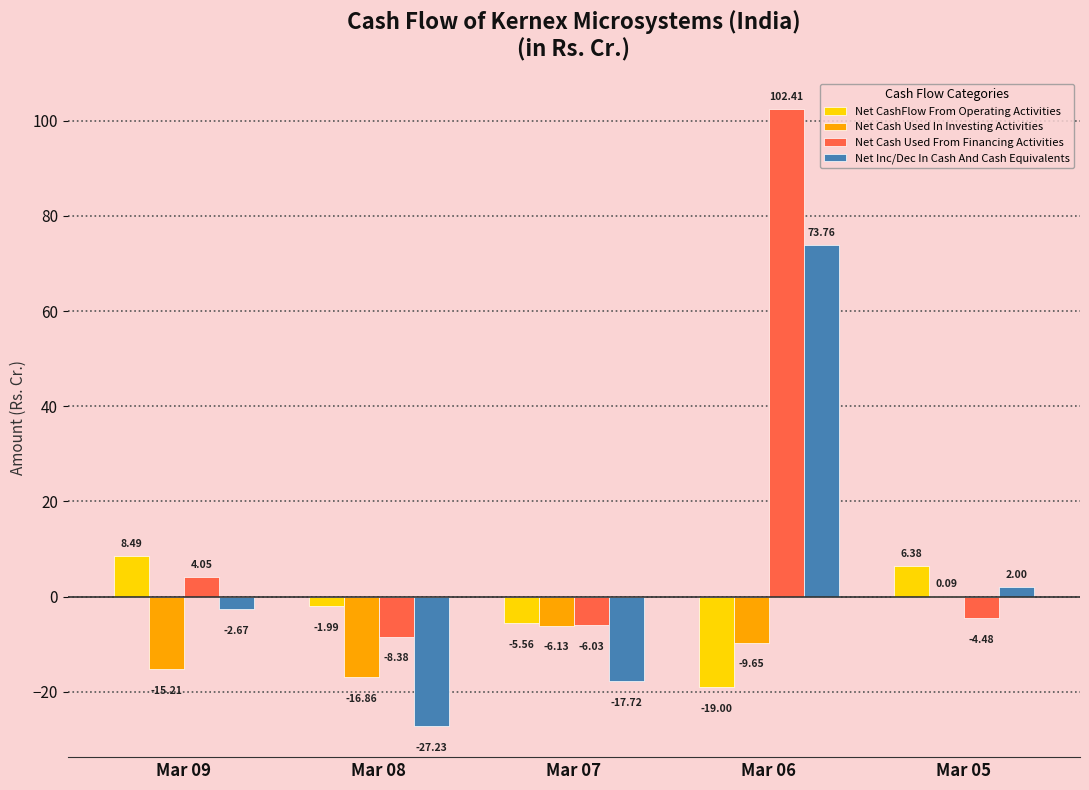

At which category is the sum across all series the highest?

Mar 06